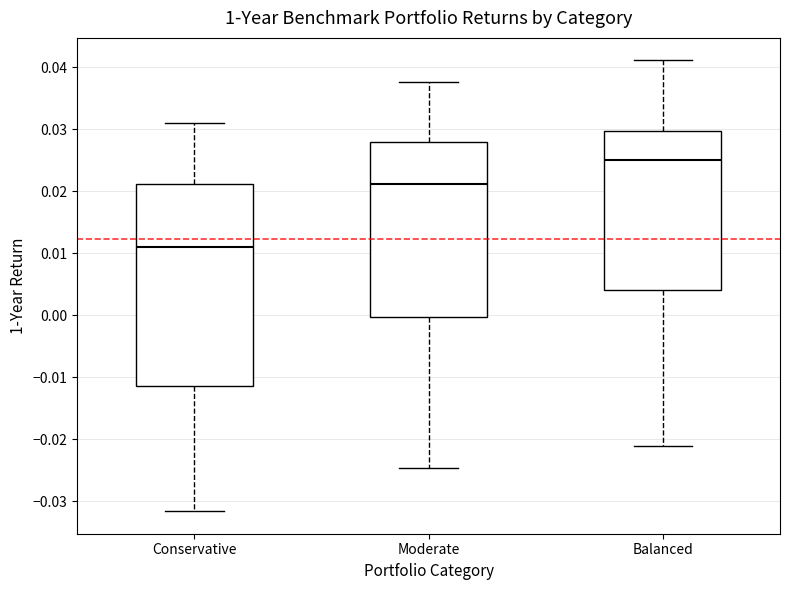

Reading left to right, read every box against the y-axis: the position of its median line, the range the box covers, and the ends of its whiskers. The values are not printed on the chart, so give them approximately, as read against the axis.

Conservative: median 0.011, box -0.011 to 0.021, whiskers -0.032 to 0.031
Moderate: median 0.021, box 0.000 to 0.028, whiskers -0.025 to 0.038
Balanced: median 0.025, box 0.004 to 0.030, whiskers -0.021 to 0.041